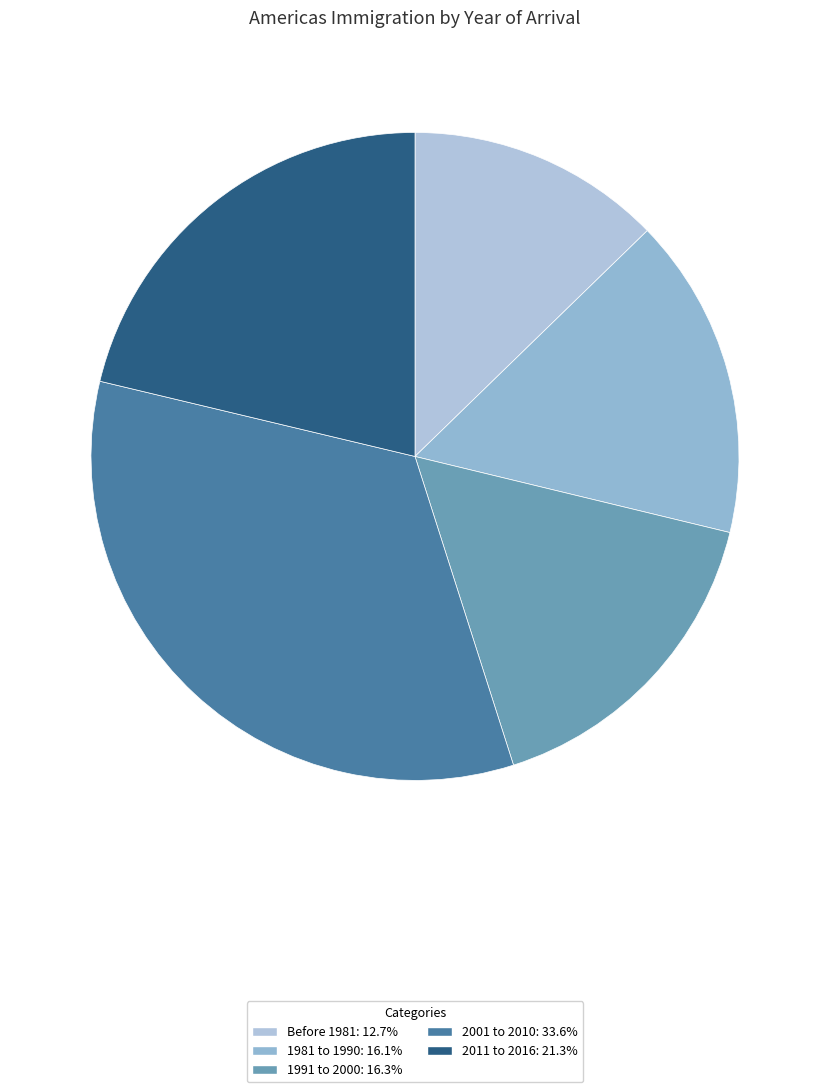

What percentage is the 2001 to 2010 slice, to the nearest percent?

34%